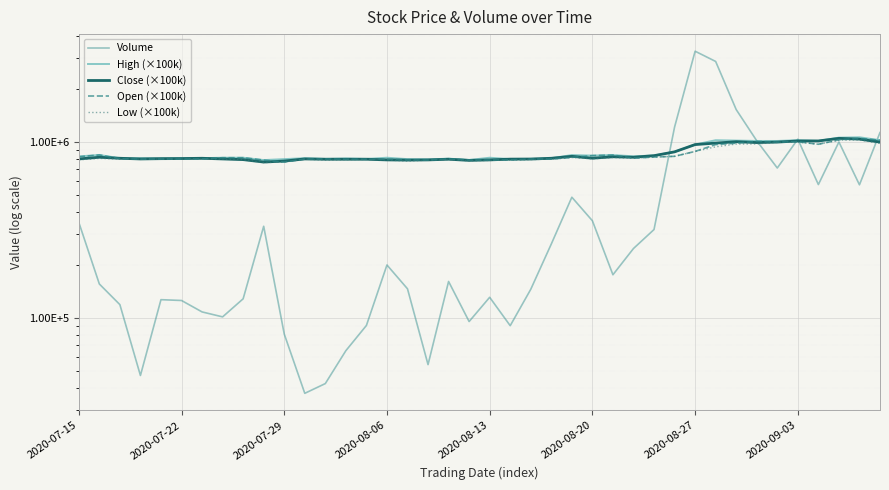

What is the difference between the Close (×100k) values at 8 and 24?

35000.0